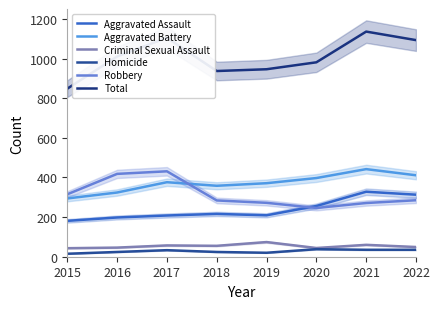

Which category has the highest value in the Aggravated Battery series?

2021